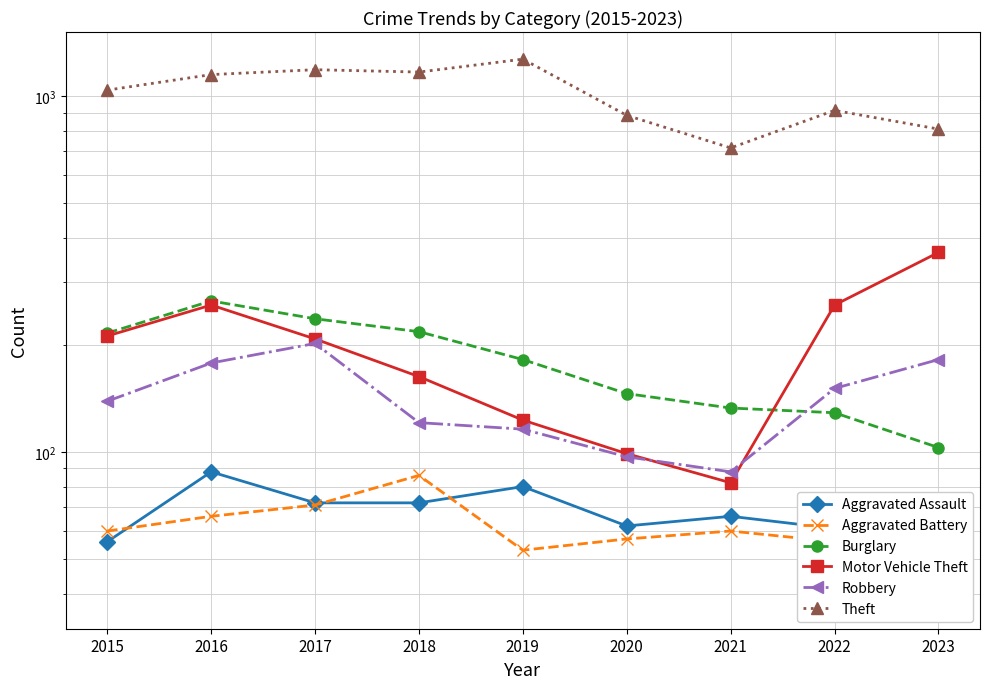

Between 2017 and 2021, which series saw the biggest shift?

Theft